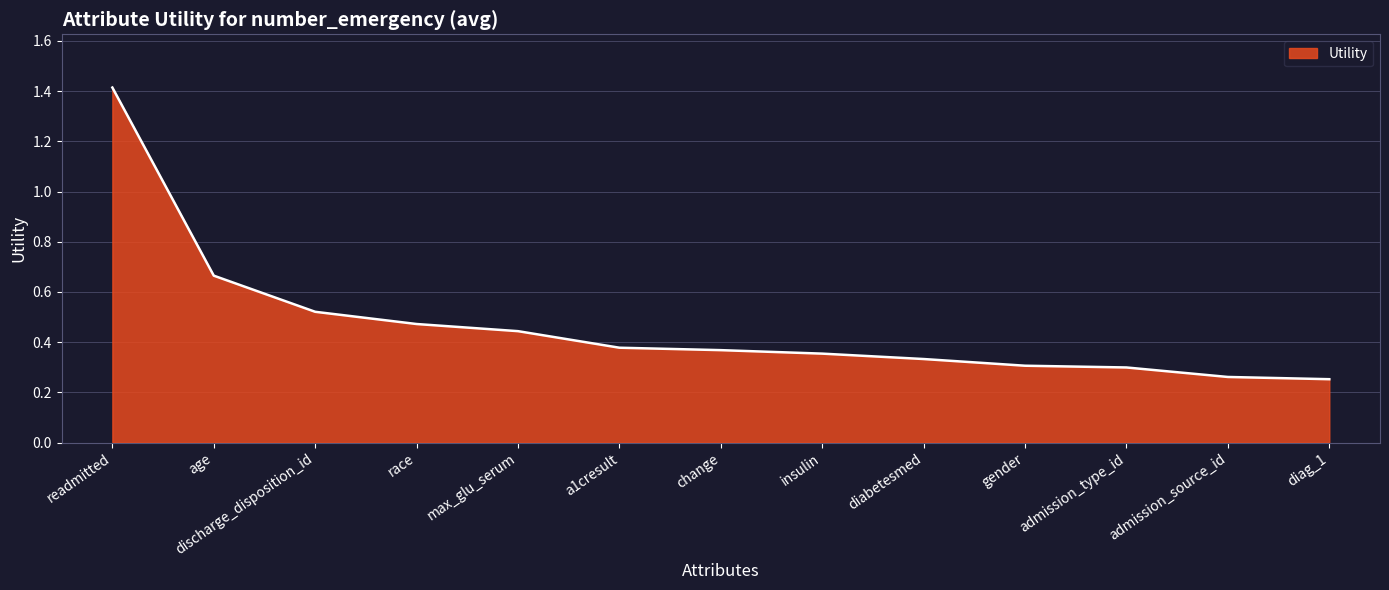

What position from the right is max_glu_serum?

9